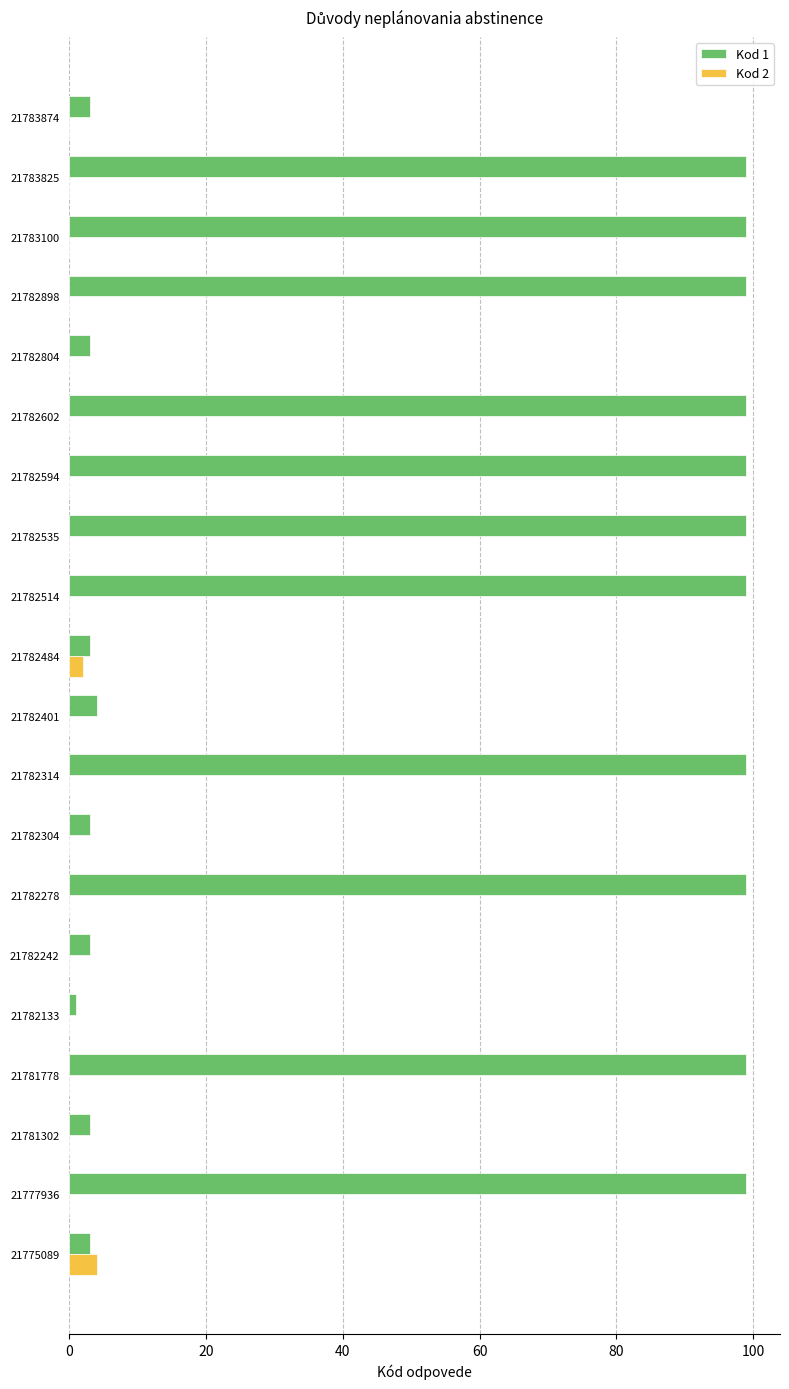

What is the maximum value shown in the chart?

99